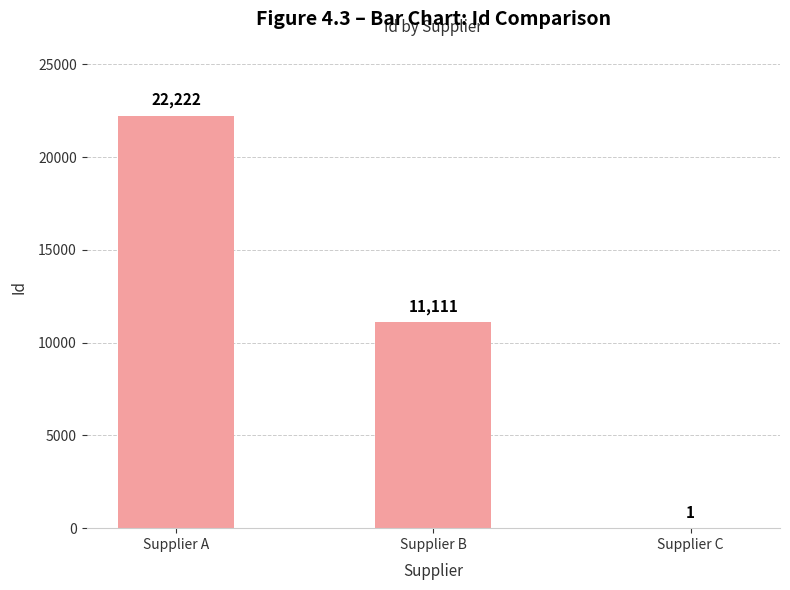

What is the sum of the values at Supplier A and Supplier C?

22223